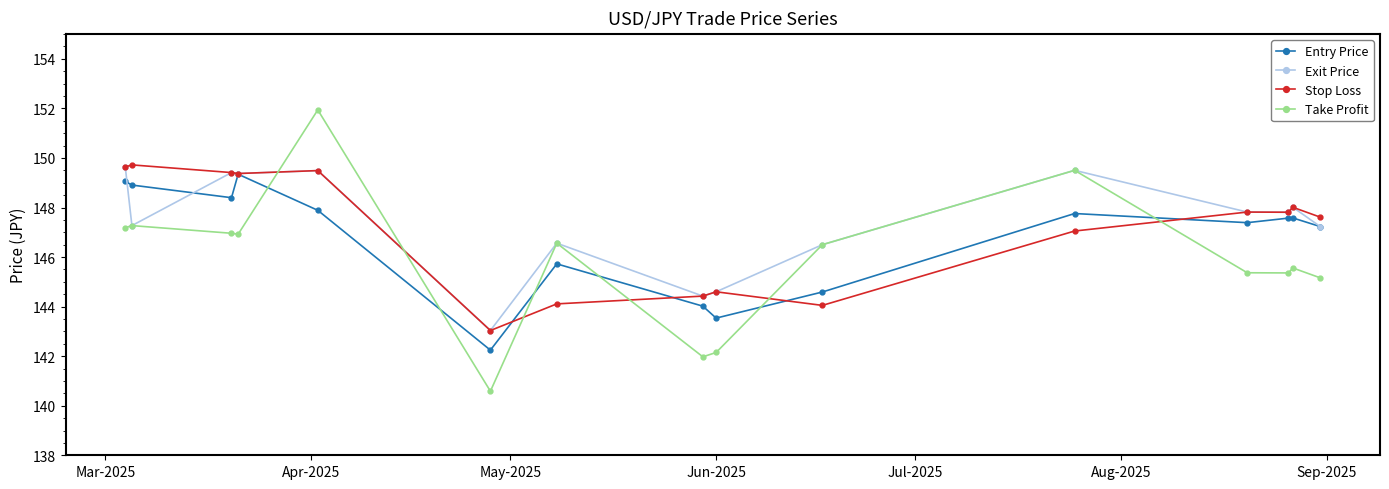

After their last crossing, which series has the higher values: Take Profit or Entry Price?

Entry Price